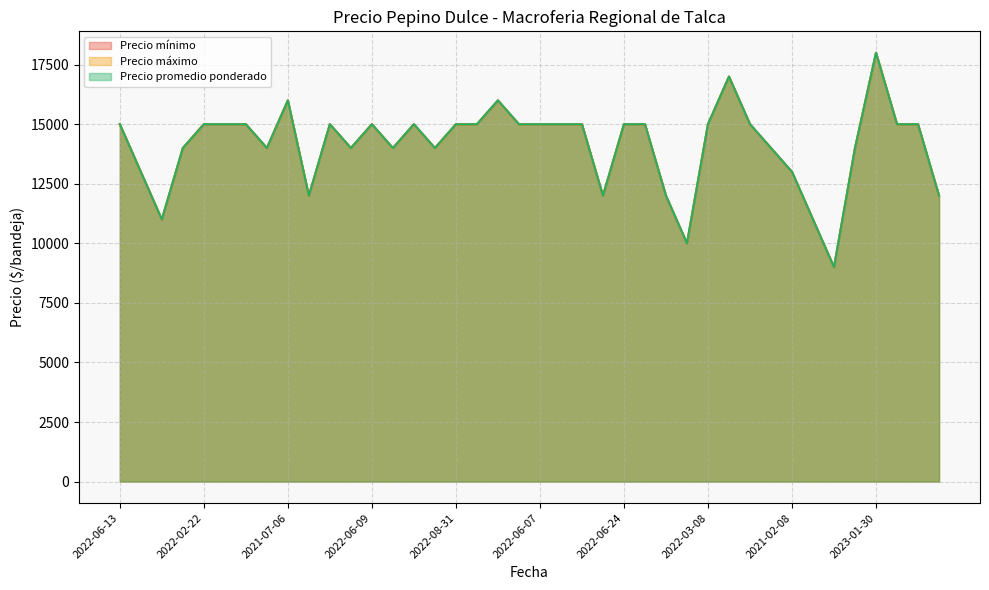

Count the number of data series in this chart.

3